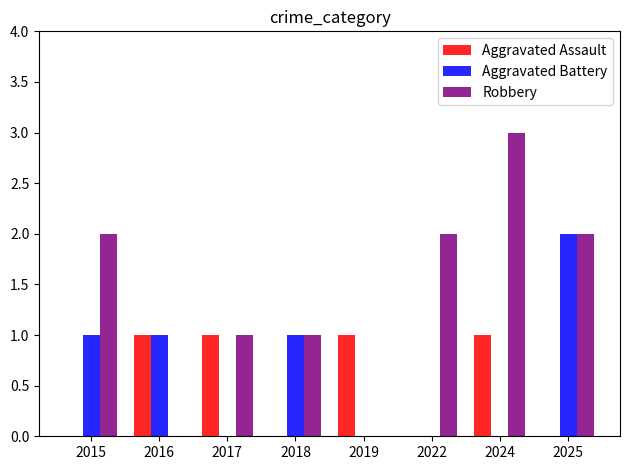

Is it true that Robbery equals 2 at 2025?

True